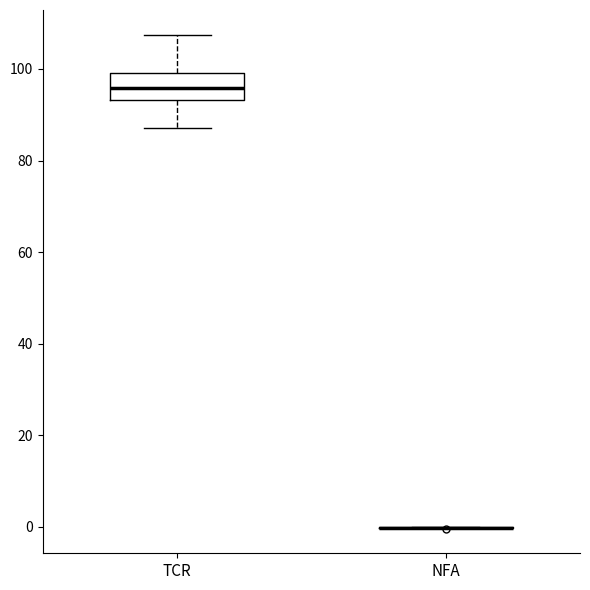

Where does the lower whisker of the box for TCR end on the y-axis? The values are not printed on the chart, so give them approximately, as read against the axis.

88